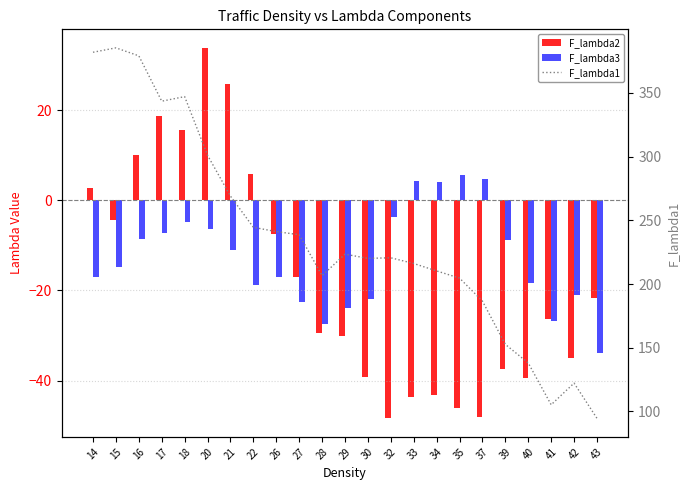

How many series are shown in this chart?

3